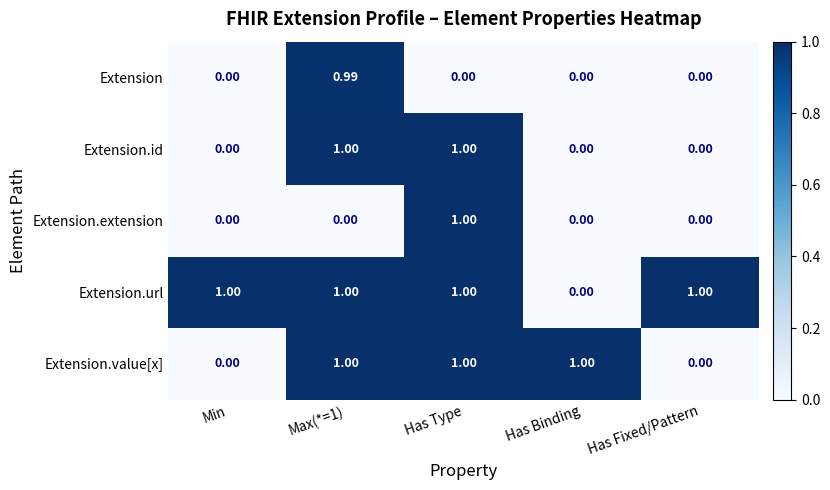

Is the value of Extension.value[x] at Max(*=1) greater than the value of Extension at Min?

Yes